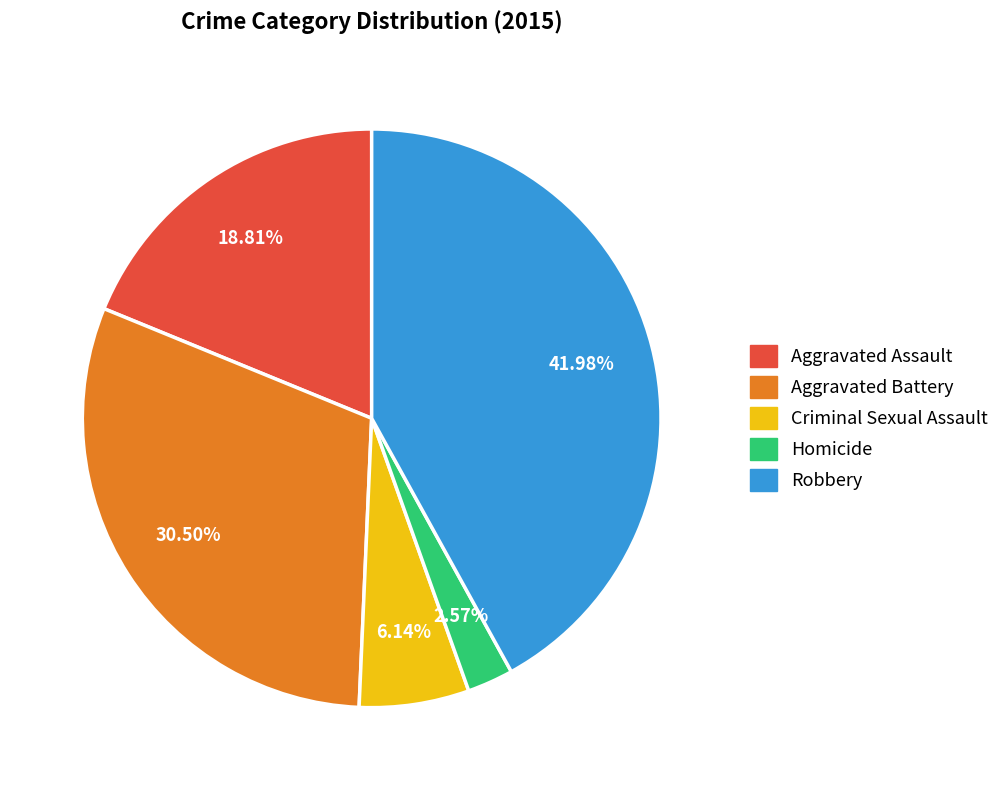

What percentage is the Robbery slice, to the nearest percent?

42%